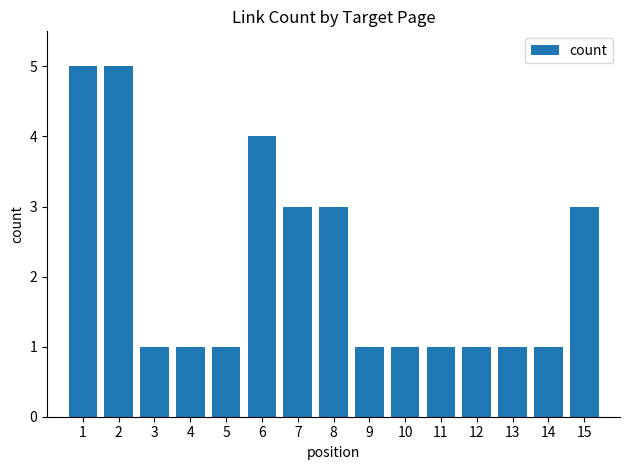

What is the maximum value shown in the chart?

5